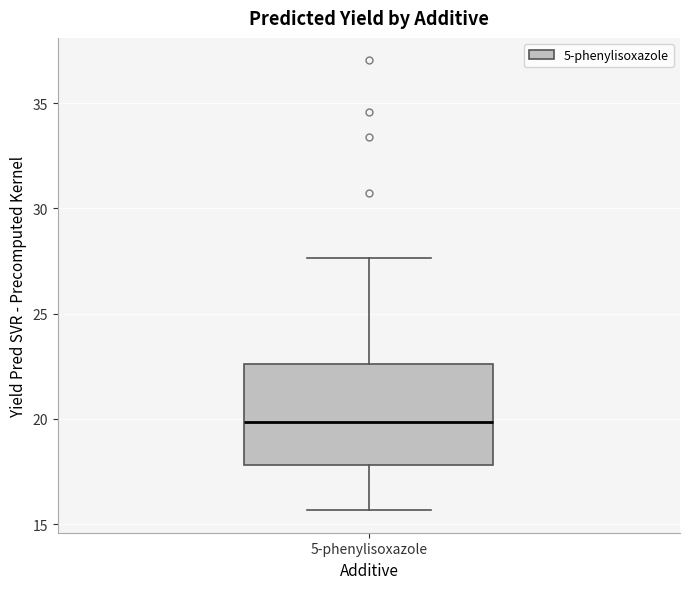

Where does the median line of the box for 5-phenylisoxazole sit on the y-axis? The values are not printed on the chart, so give them approximately, as read against the axis.

20.0